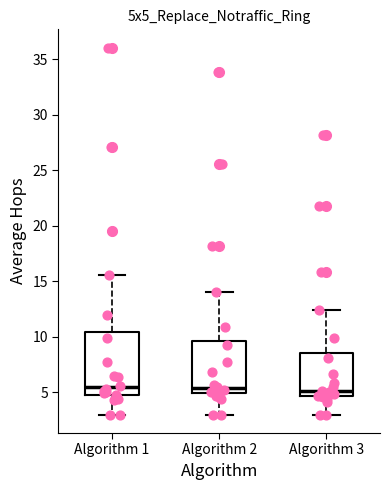

Which box is the tallest, from its lower edge to its upper edge?

Algorithm 1